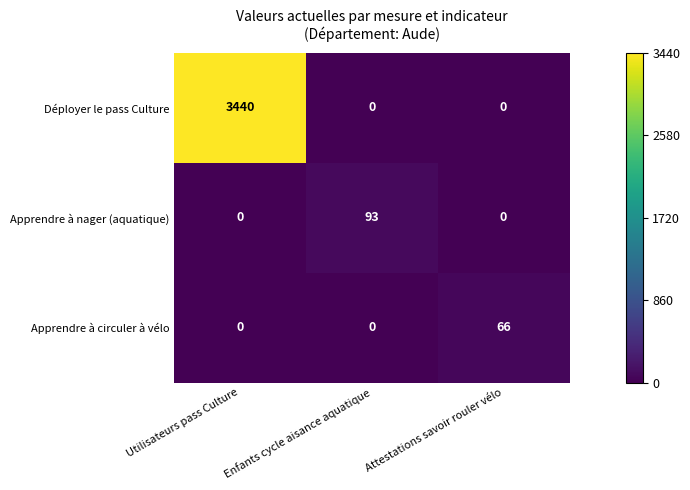

Is it true that Apprendre à nager (aquatique) equals 93 at Enfants cycle aisance aquatique?

True